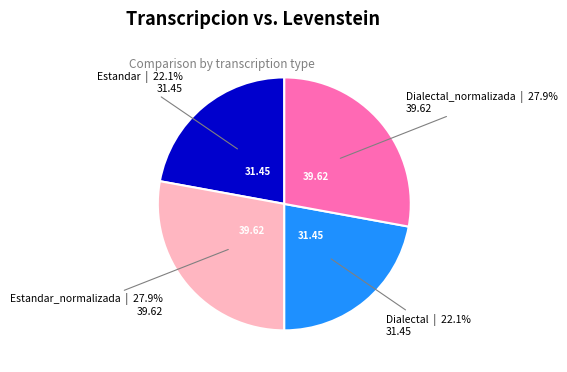

Is there any slice that represents more than half of the pie?

No